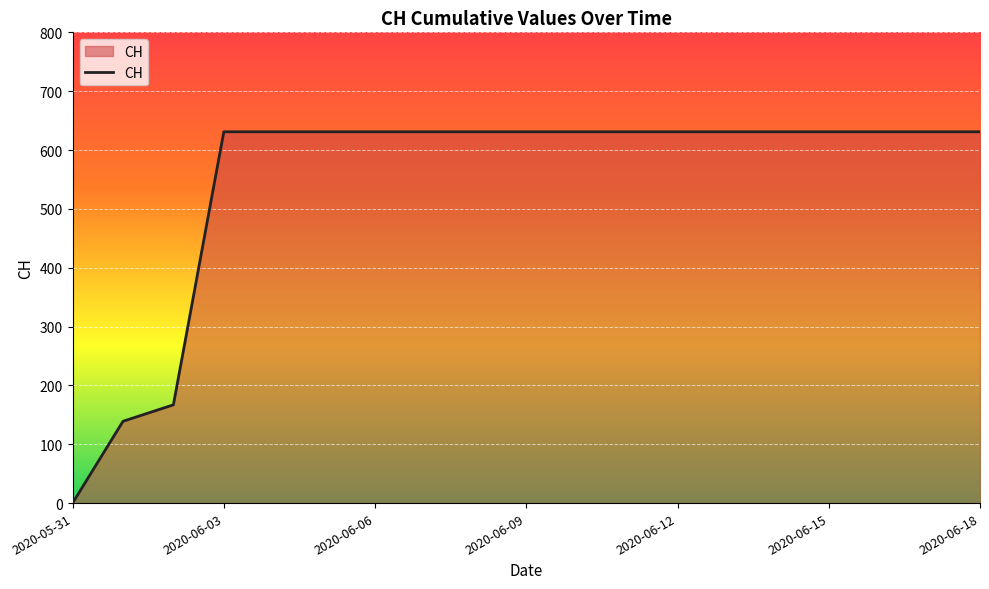

What is the greatest value displayed?

631